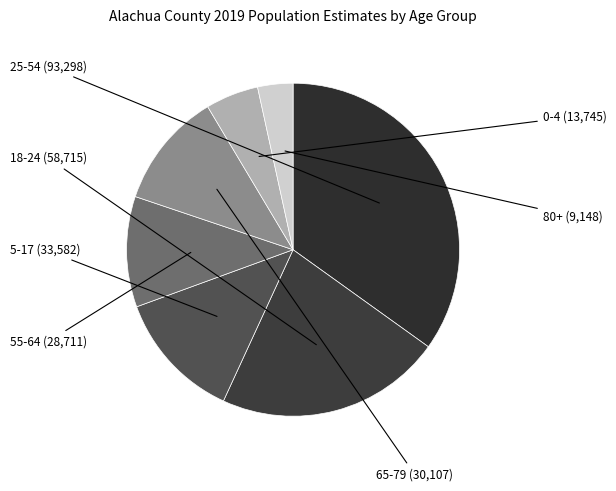

Rank the categories by value from highest to lowest.

25-54, 18-24, 5-17, 65-79, 55-64, 0-4, 80+